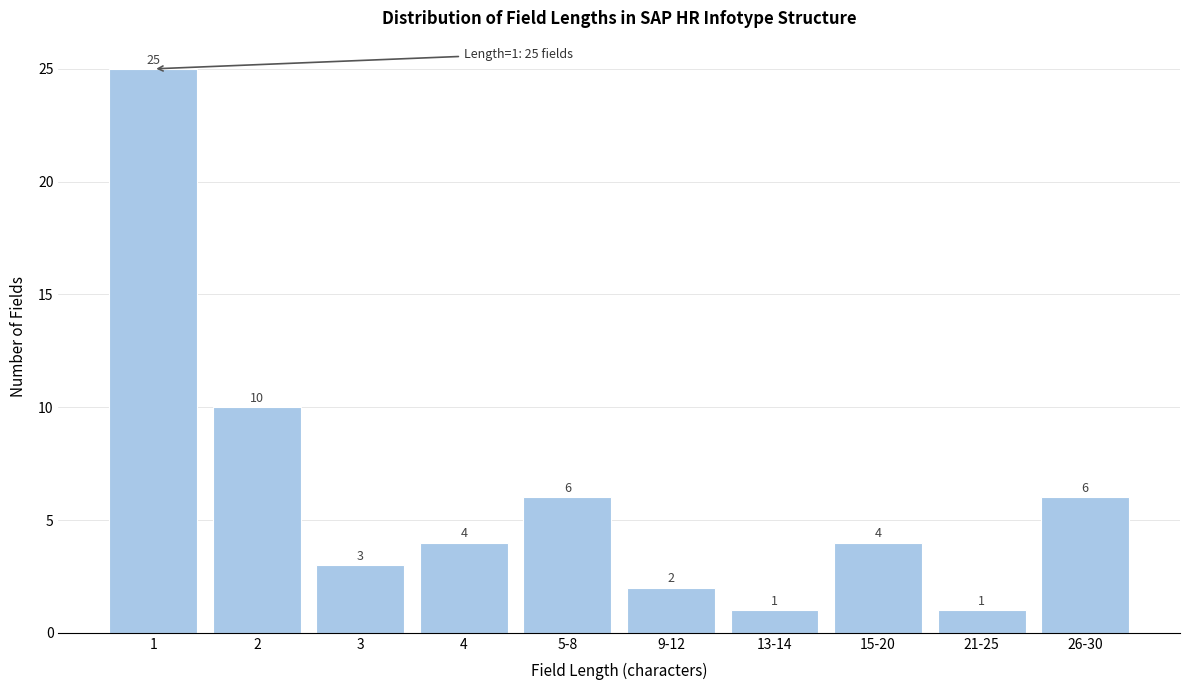

Reading left to right, transcribe all the data shown in this chart.

1=25	2=10	3=3	4=4	5-8=6	9-12=2	13-14=1	15-20=4	21-25=1	26-30=6